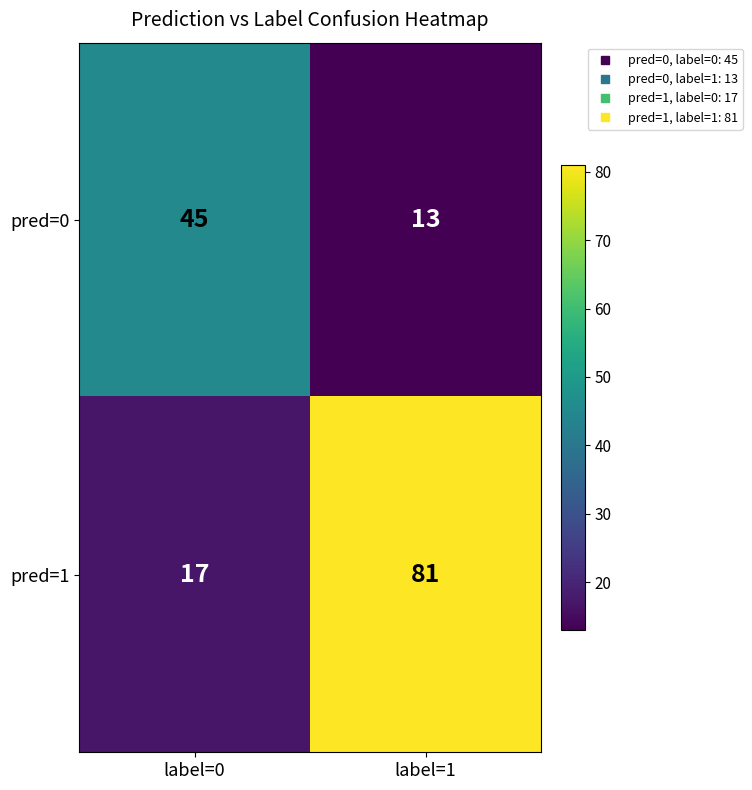

Reading left to right, what are all the values shown in this chart?

pred=0: 45	13
pred=1: 17	81